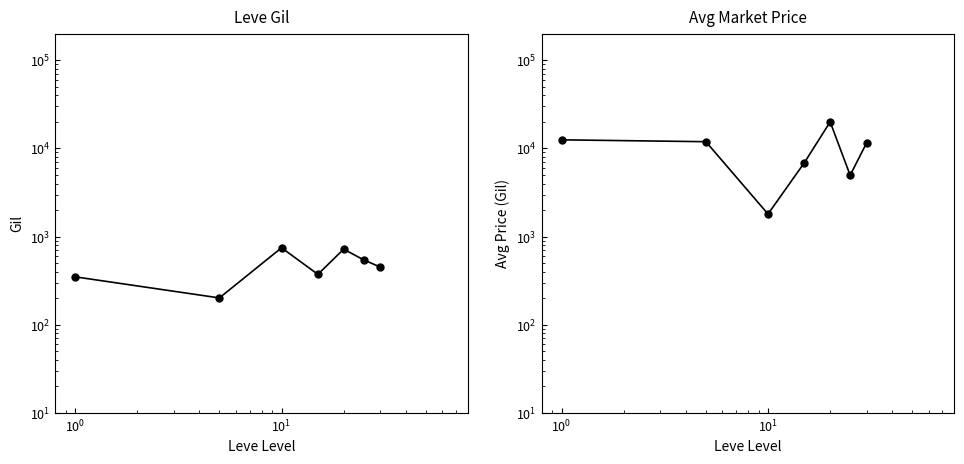

Reading left to right, what are all the values shown in this chart?

Leve Gil: 349.8	201.7	746.7	373.3	720.0	545.0	452.5
currentAveragePrice: 12508.0	11916.7	1802.3	6885.0	19999.0	4958.7	11500.0